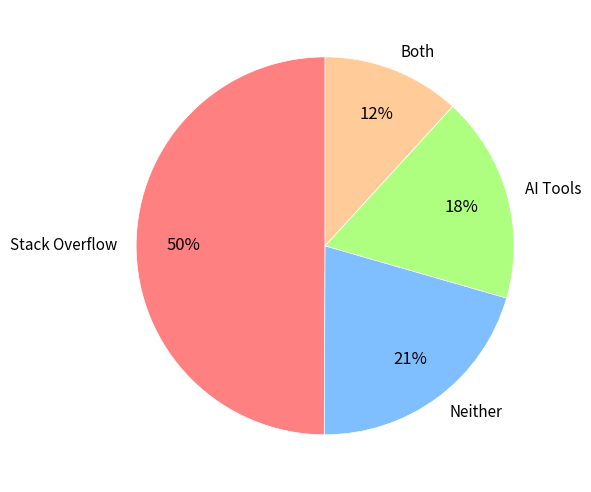

Is it true that Neither is 21% of the pie?

True